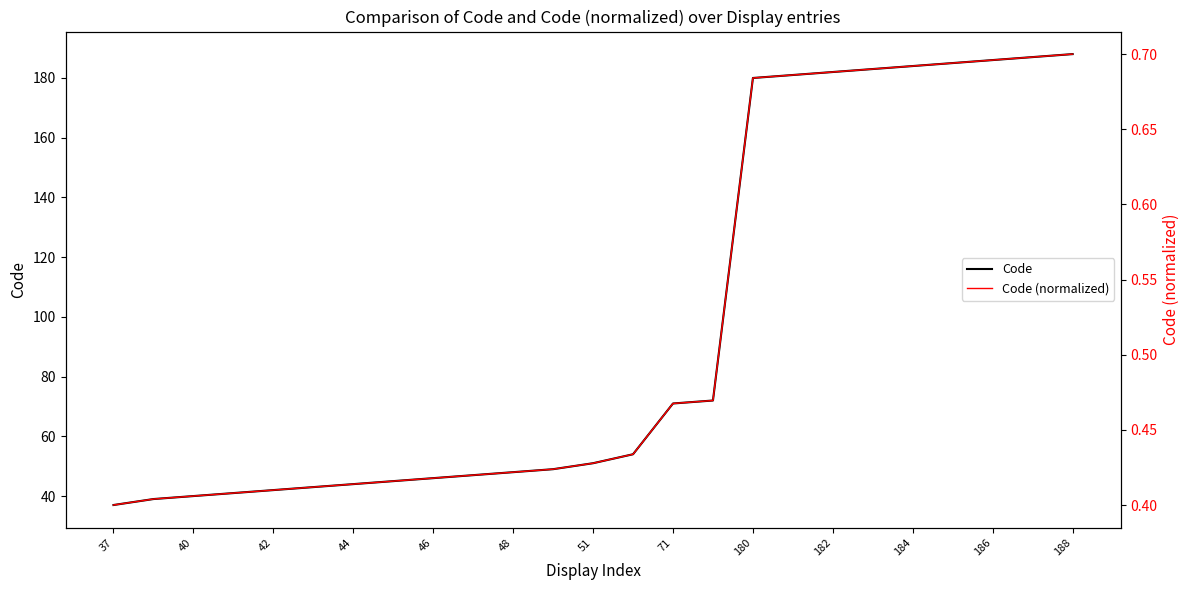

True or false: Code (normalized) and Code intersect in this chart.

False